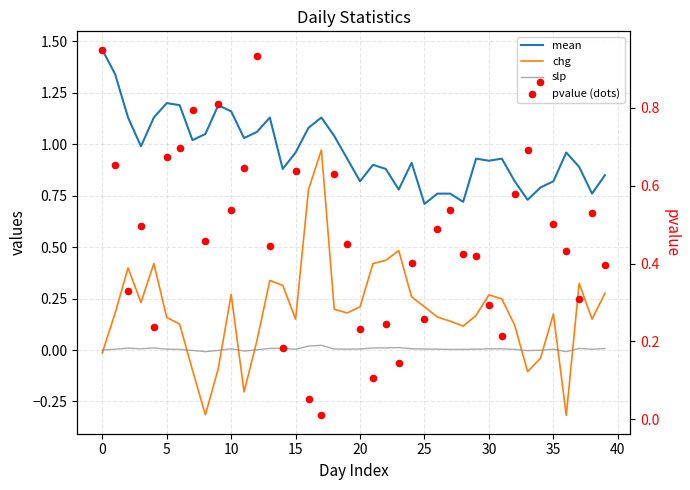

Which series has the largest total across all categories?

mean